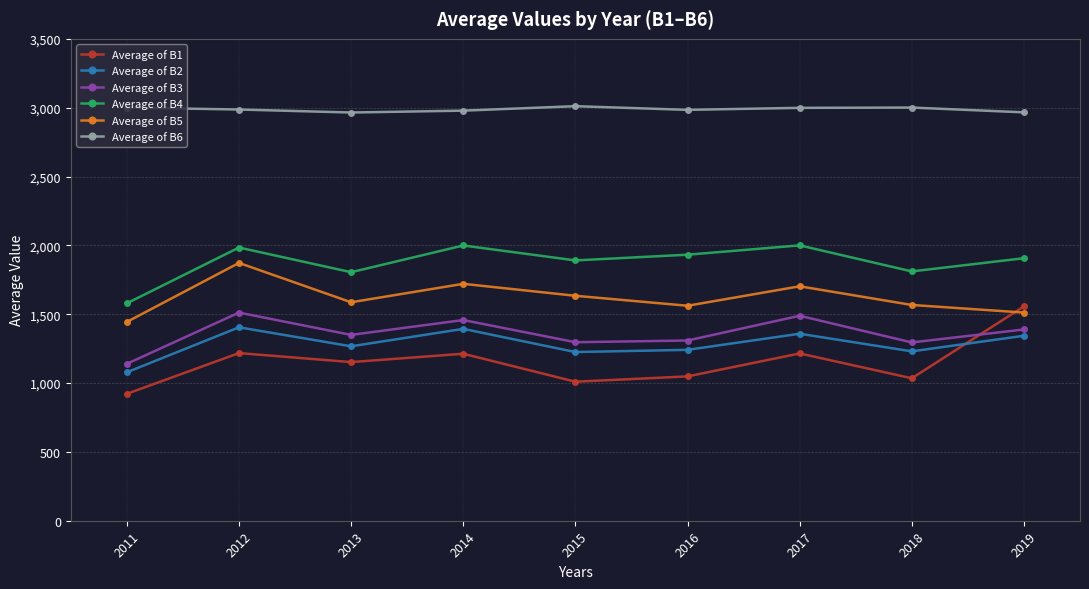

Where is the first local maximum for Average of B4?

2012